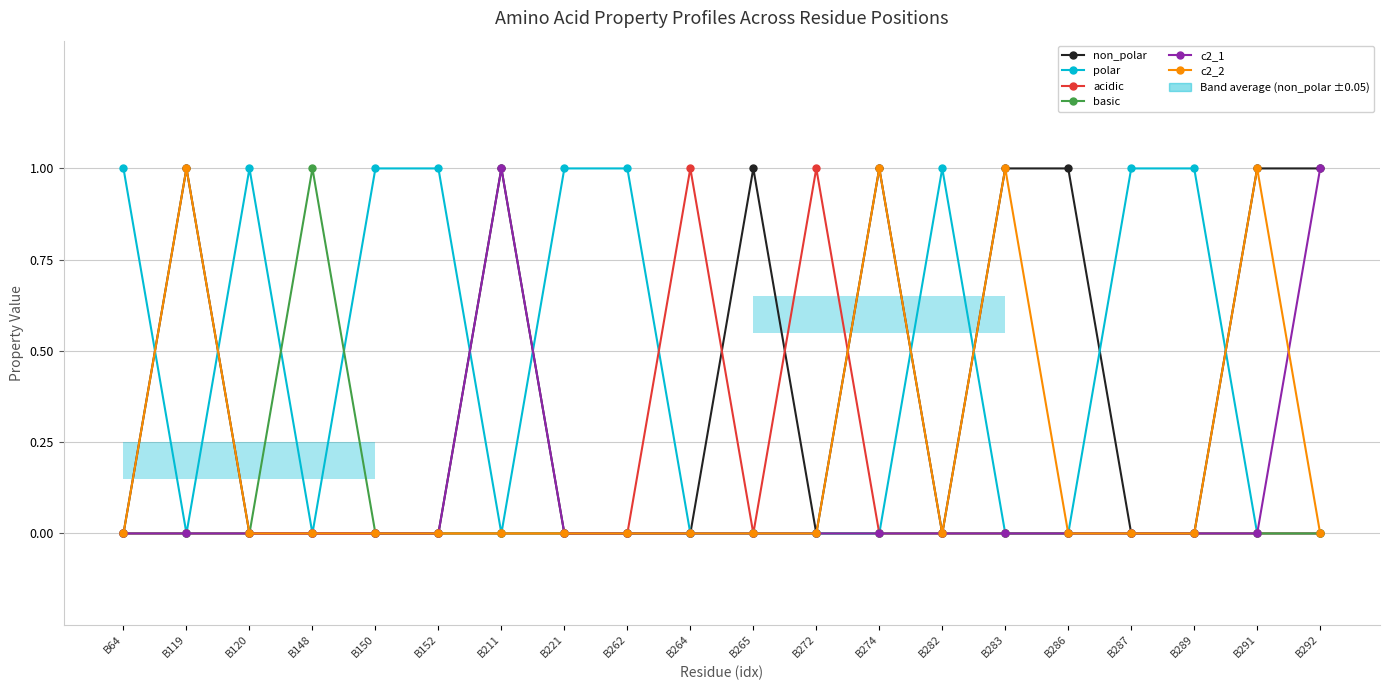

At which label does c2_2 reach its peak?

B119